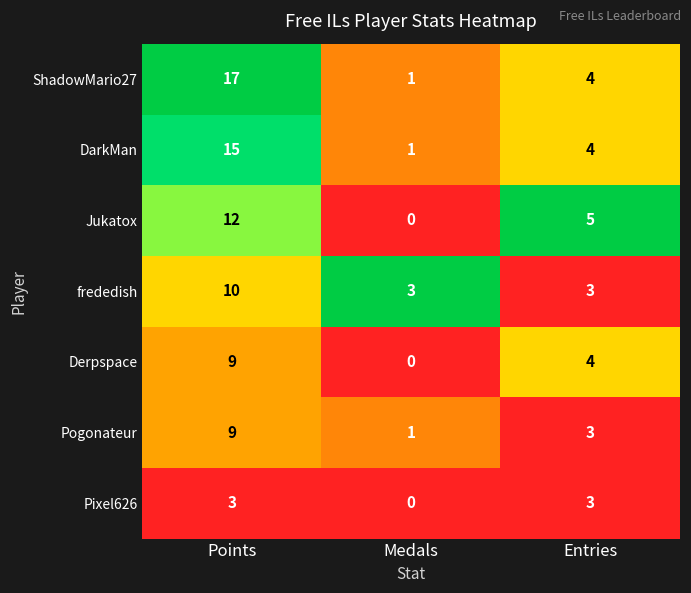

Reading left to right, what are all the values shown in this chart?

ShadowMario27: 17	1	4
DarkMan: 15	1	4
Jukatox: 12	0	5
frededish: 10	3	3
Derpspace: 9	0	4
Pogonateur: 9	1	3
Pixel626: 3	0	3